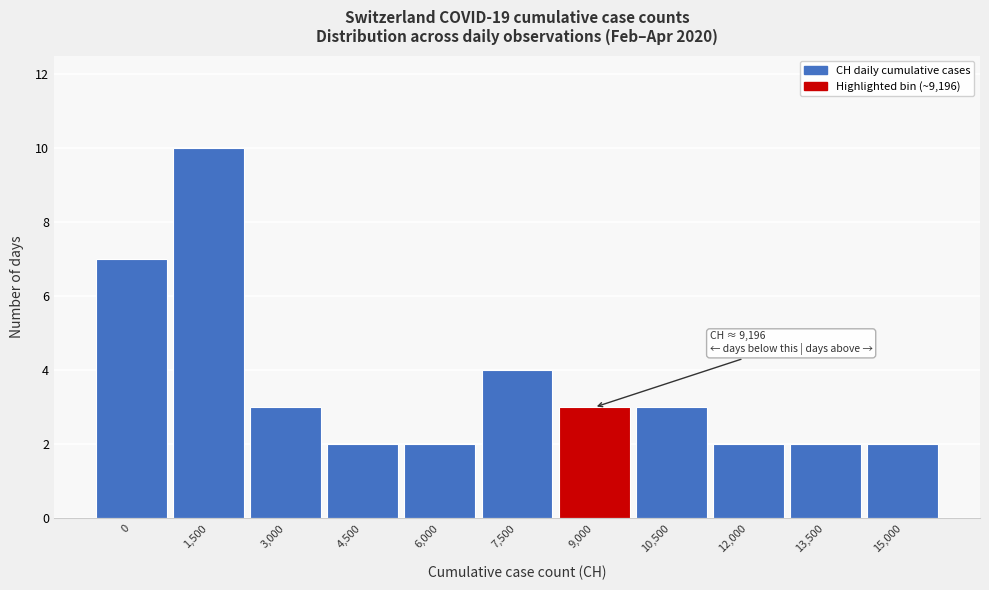

Reading left to right, transcribe all the data shown in this chart.

0=7	1,500=10	3,000=3	4,500=2	6,000=2	7,500=4	9,000=3	10,500=3	12,000=2	13,500=2	15,000=2